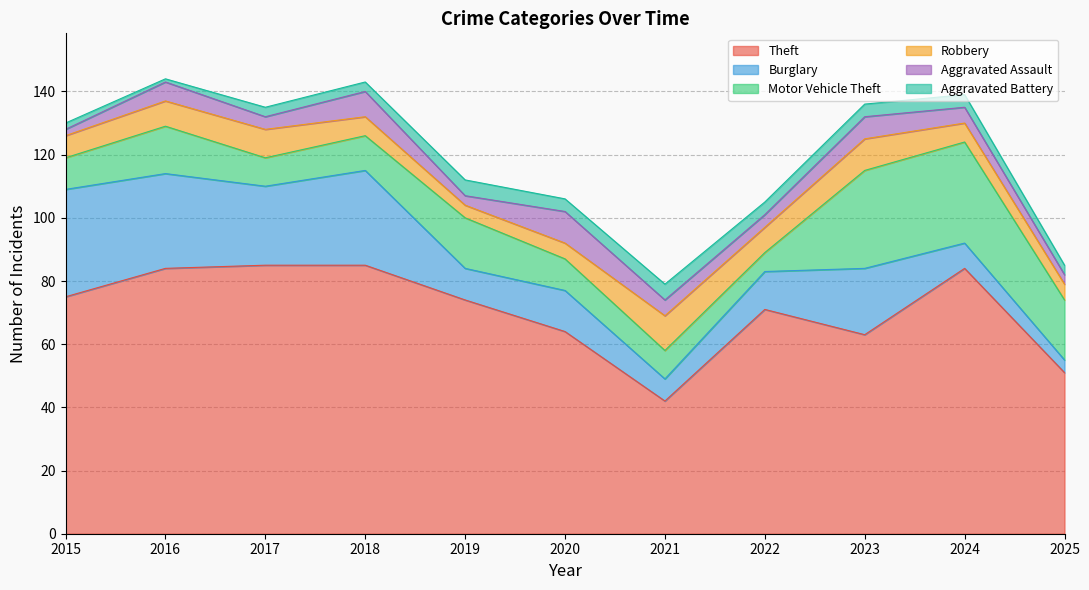

True or false: Aggravated Battery and Motor Vehicle Theft cross at least once.

False